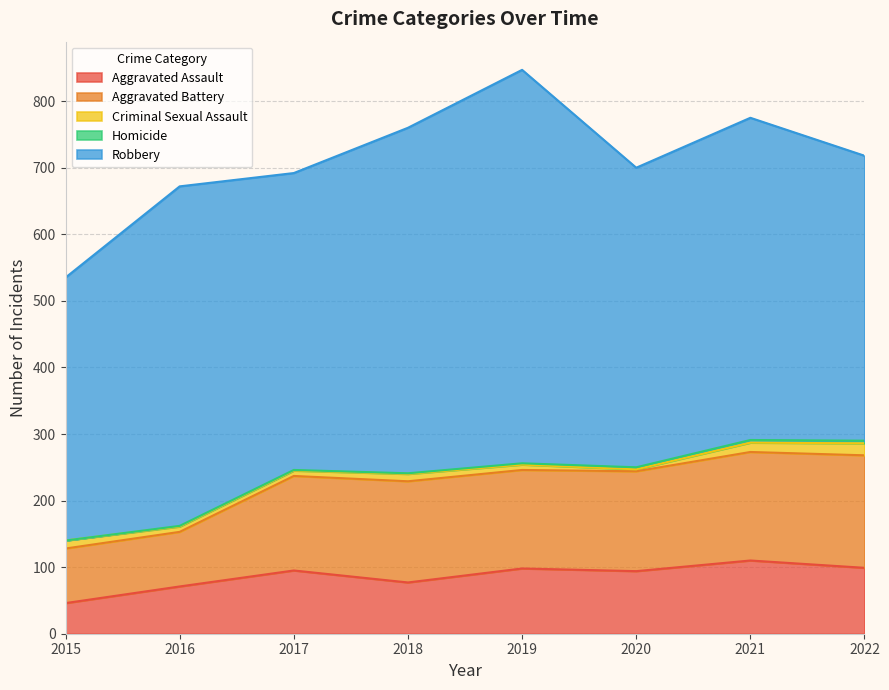

Reading left to right, list all the values displayed in this chart.

Aggravated Assault: 46	71	95	77	98	94	110	99
Aggravated Battery: 82	82	142	152	148	150	163	169
Criminal Sexual Assault: 12	8	8	11	8	3	14	18
Homicide: 0	1	1	1	2	3	4	4
Robbery: 395	510	446	519	591	450	484	428